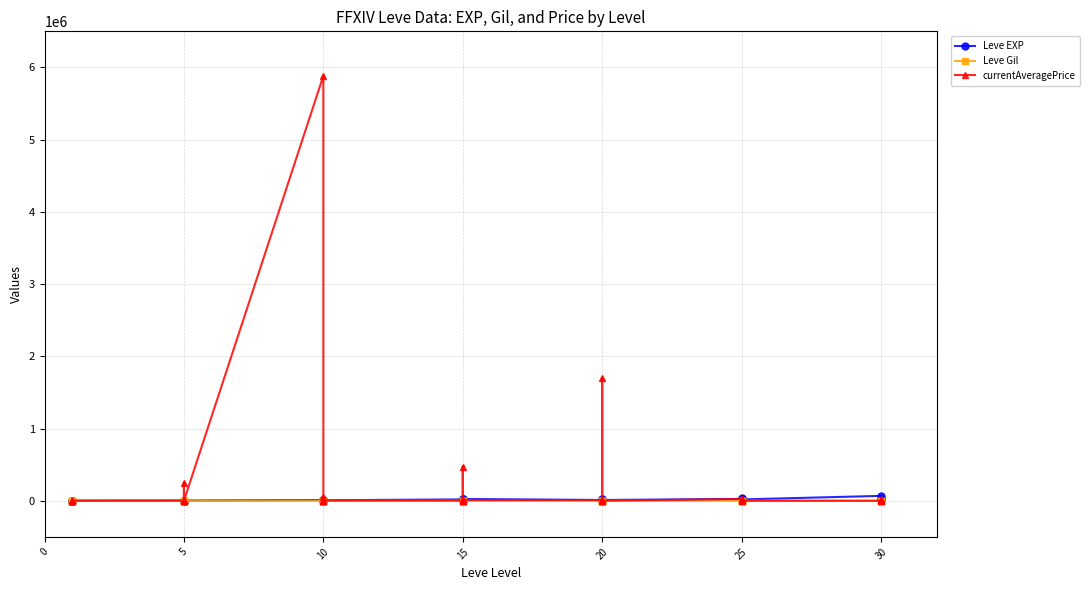

Which series has the largest total across all categories?

currentAveragePrice